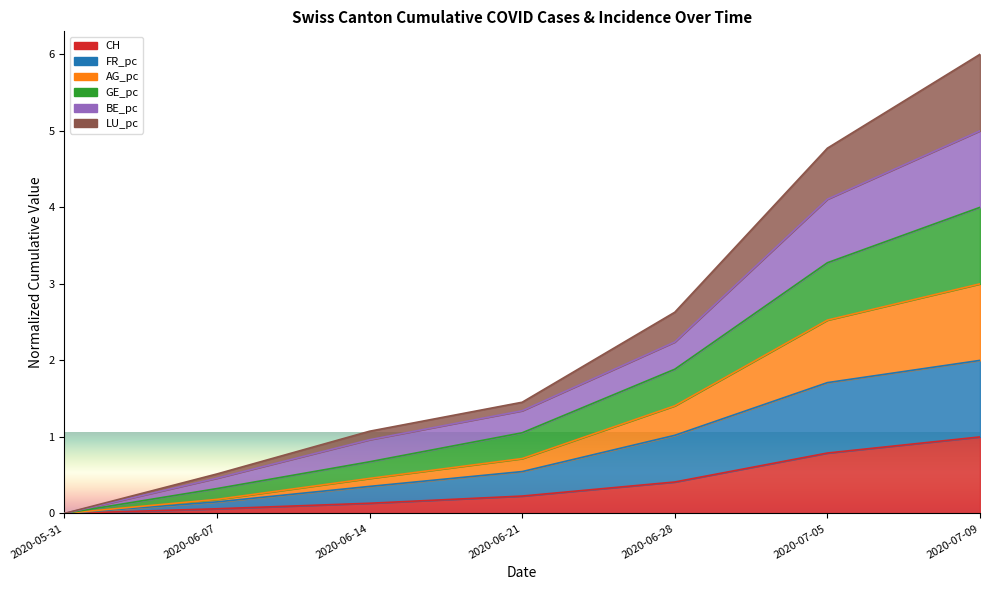

True or false: LU_pc and FR_pc cross at least once.

False